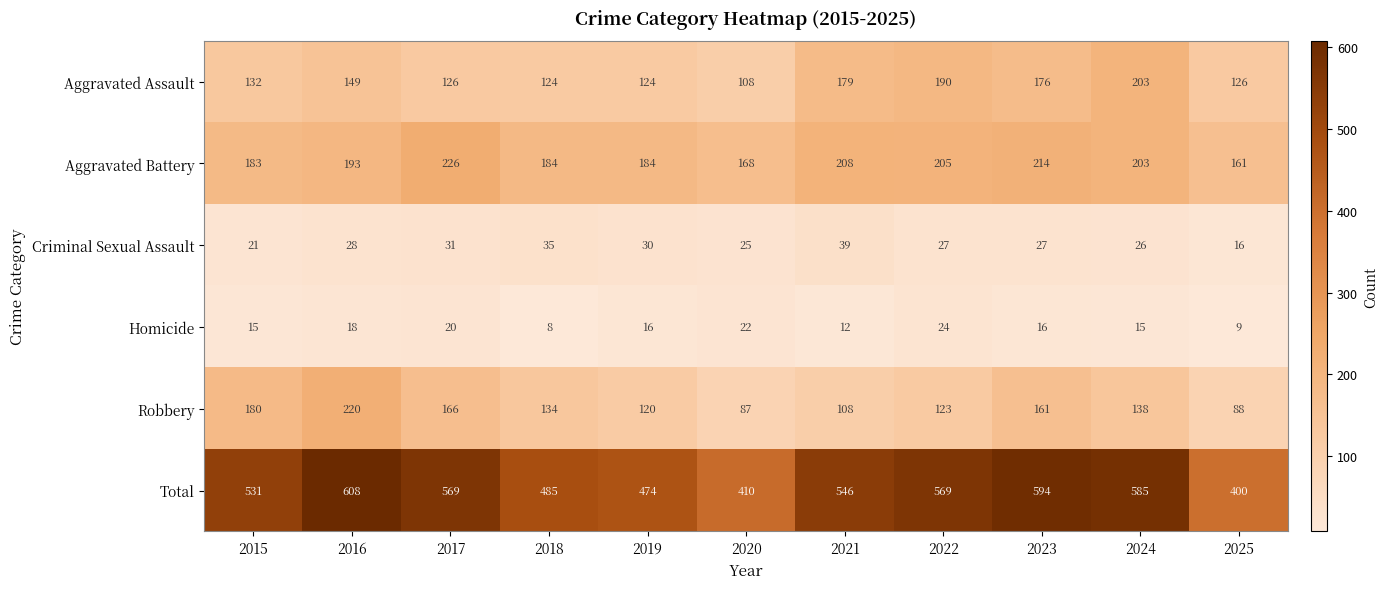

What is the total value across all series at 2022?

1138